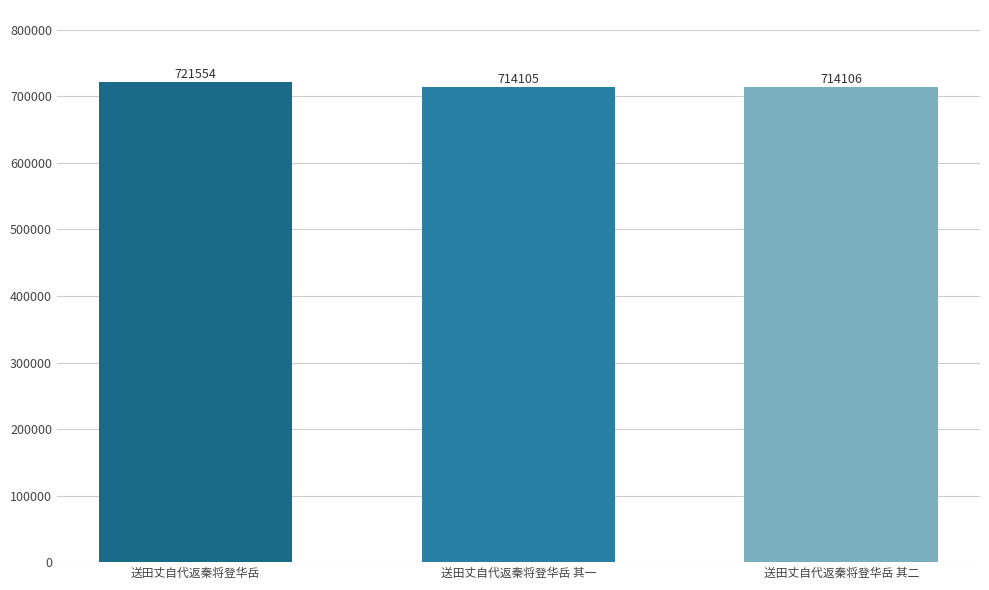

List the labels in order of value, smallest first.

送田丈自代返秦将登华岳 其一, 送田丈自代返秦将登华岳 其二, 送田丈自代返秦将登华岳